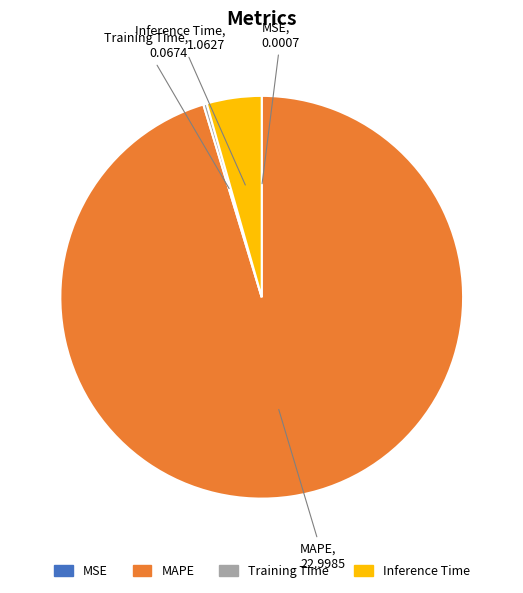

What is the majority slice?

MAPE